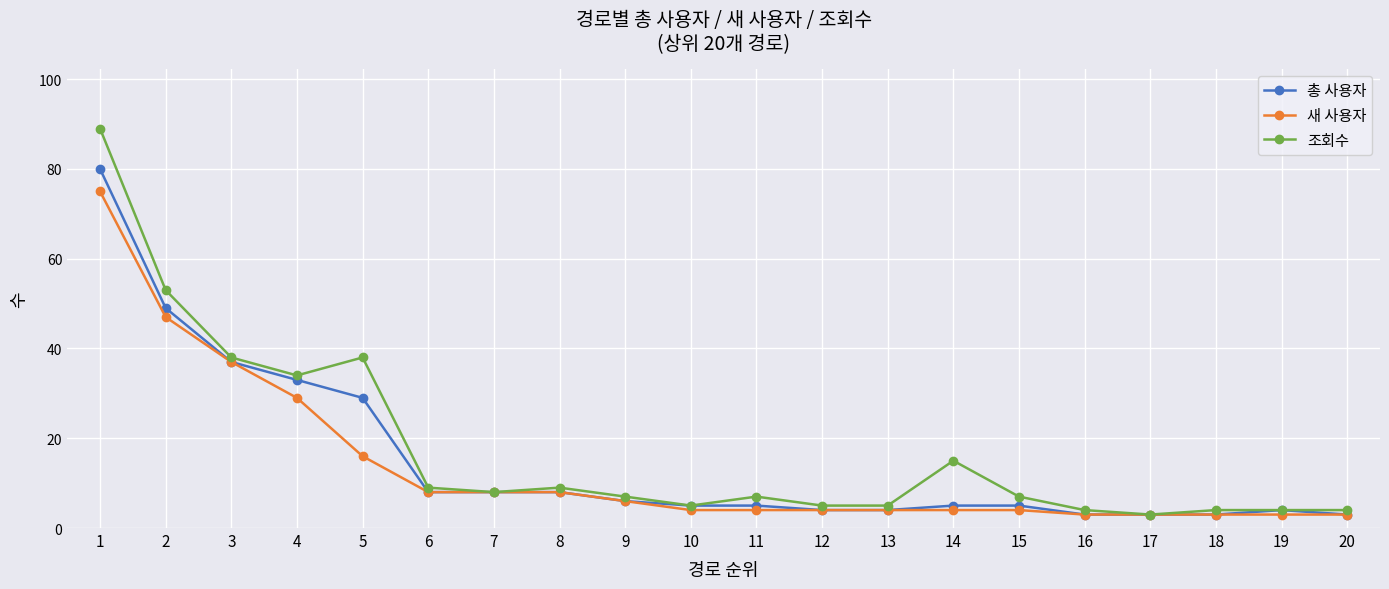

What is the sum of the 총 사용자 values at 13 and 2?

53